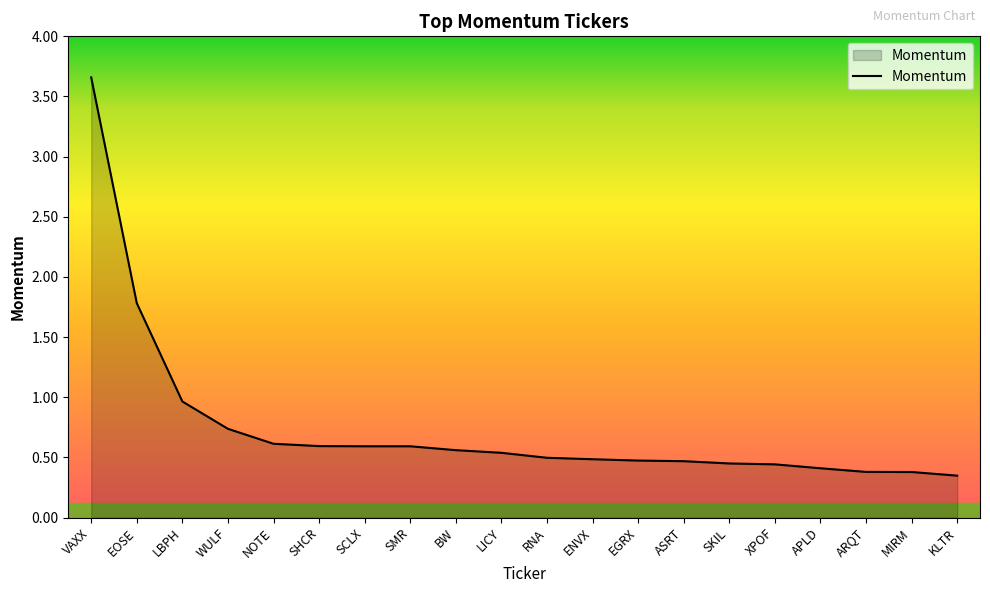

What is the change in value from WULF to SCLX?

-0.1